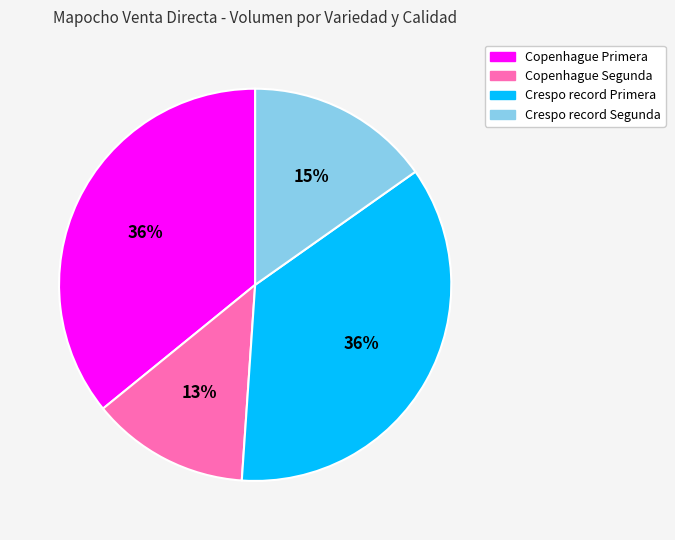

To the nearest percent, what is the average slice percentage?

25%